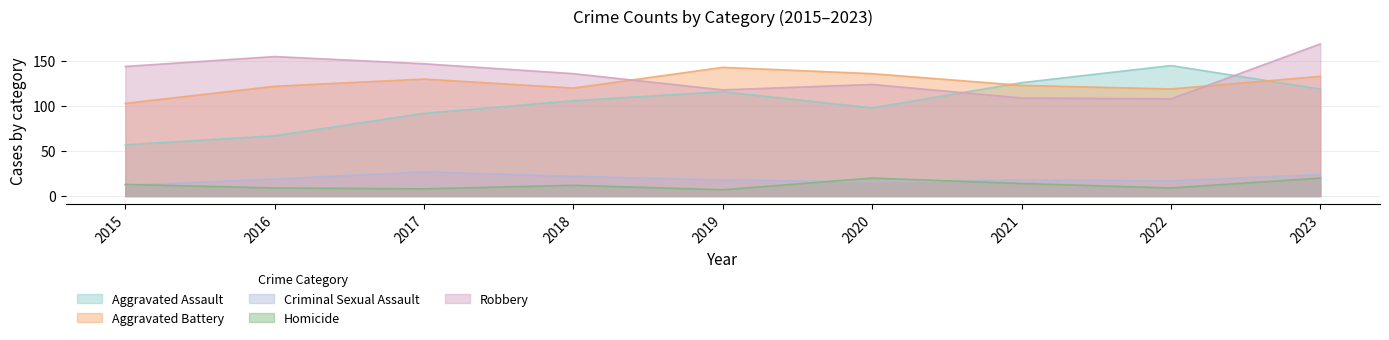

The Criminal Sexual Assault series shows 17 at 2022. True or false?

True